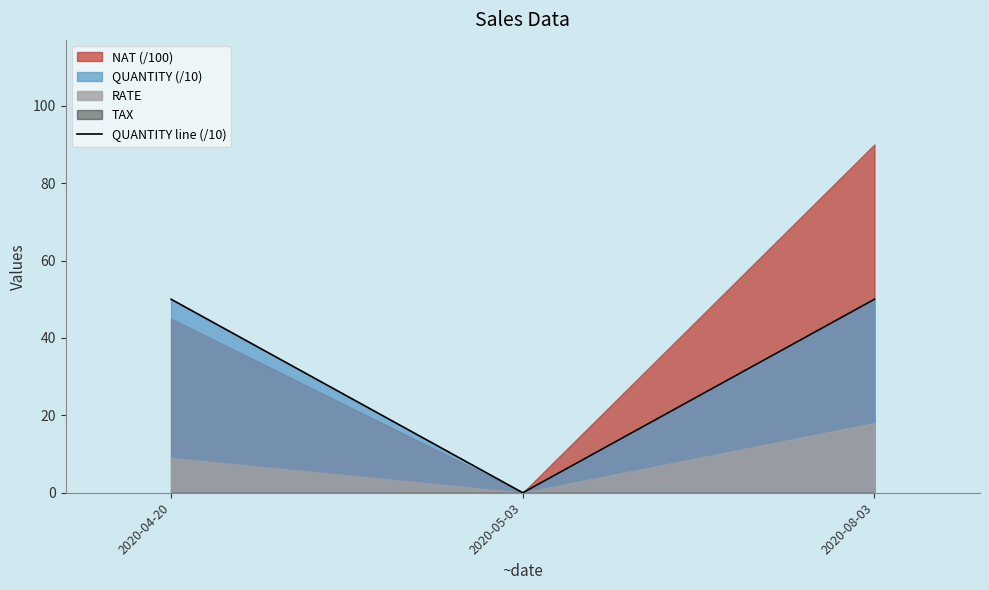

What is the label of the 1st point from the right?

2020-08-03